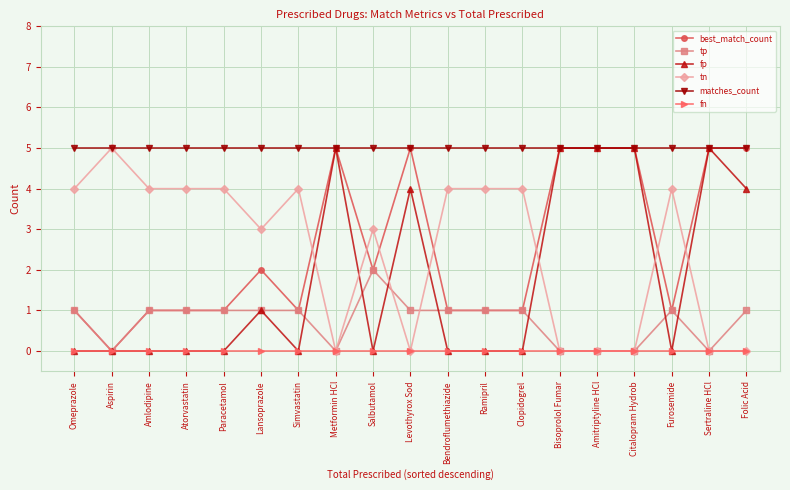

Count the number of categories in the chart.

19